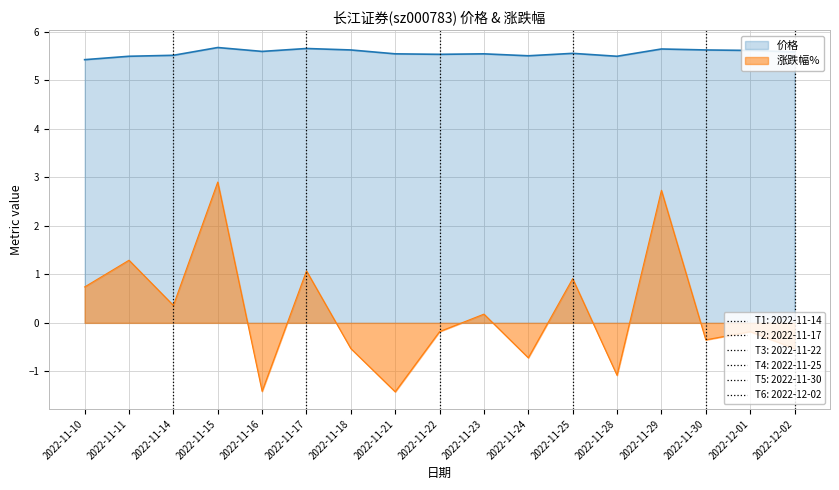

What is the label of the 16th point from the right?

2022-11-11